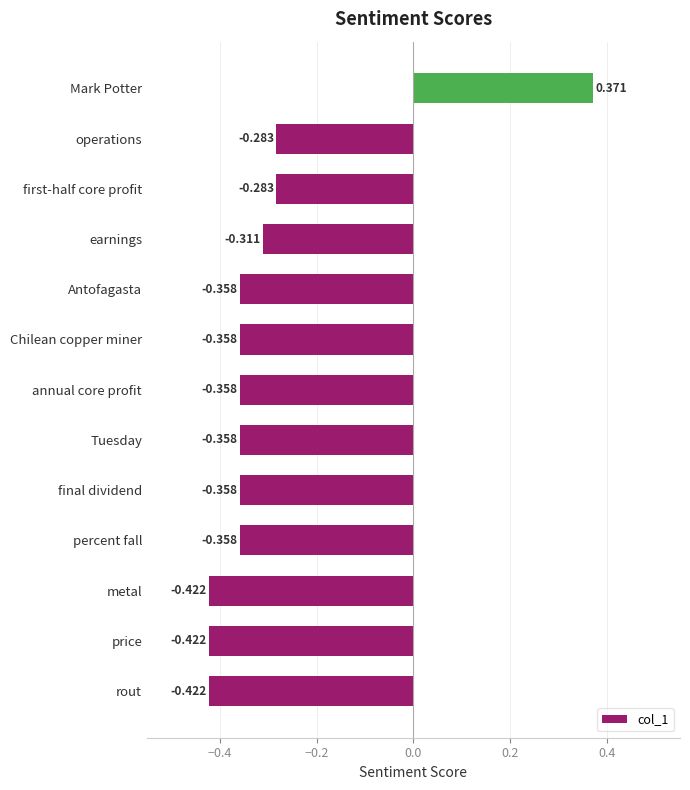

Which label corresponds to the largest value in the chart?

Mark Potter